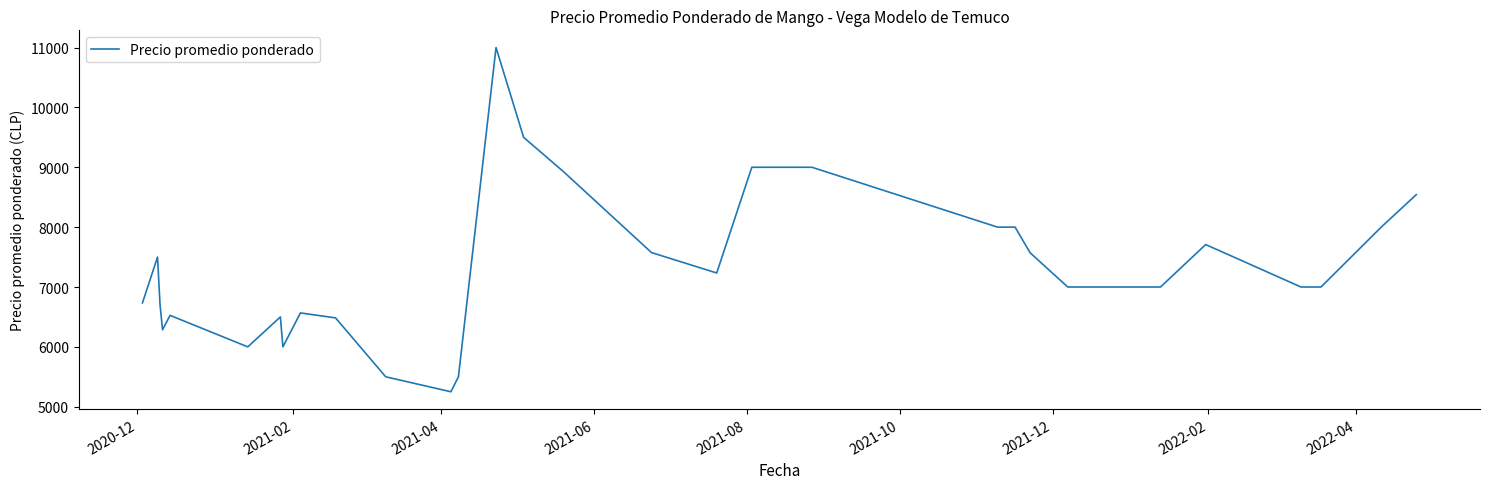

What is the difference between the maximum and minimum values?

5750